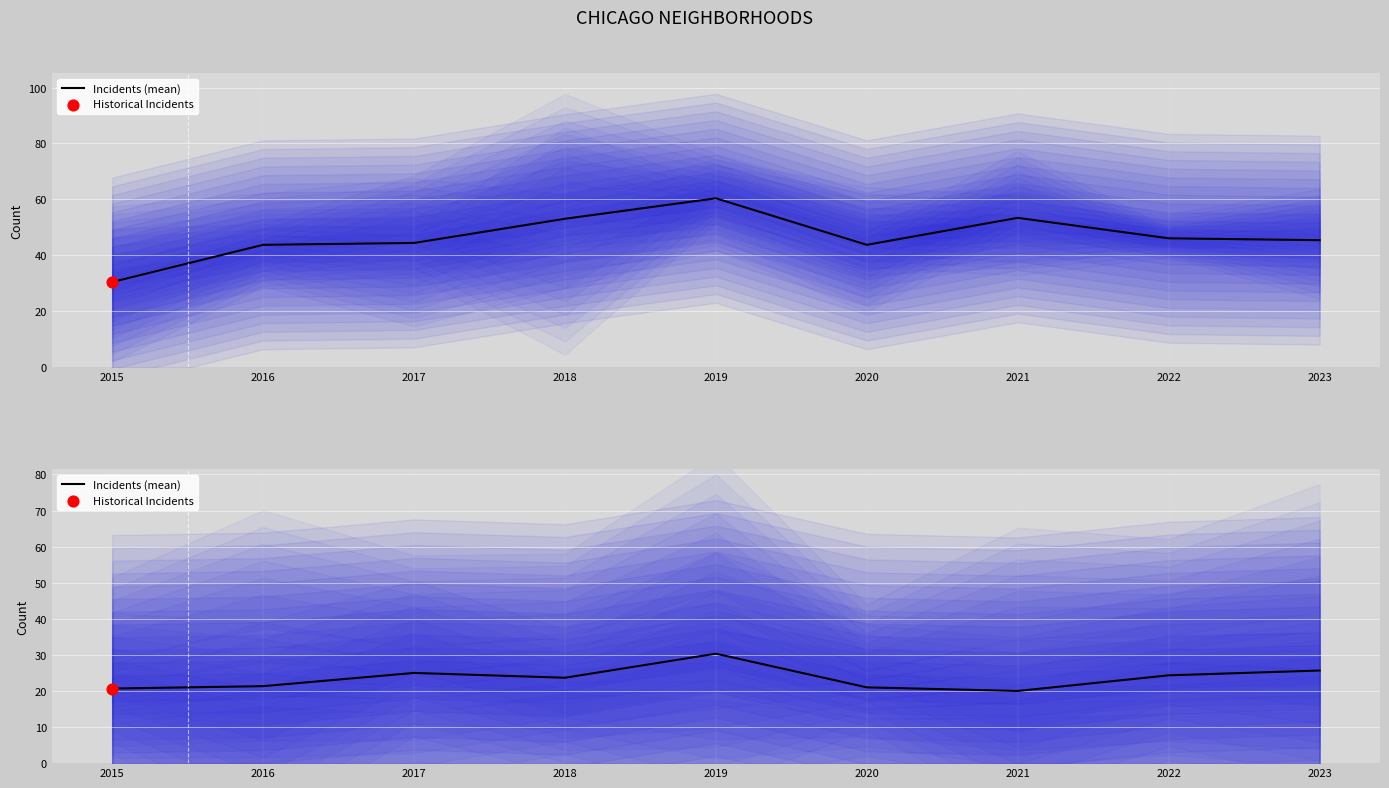

Between 2022 and 2019, which is larger?

2019